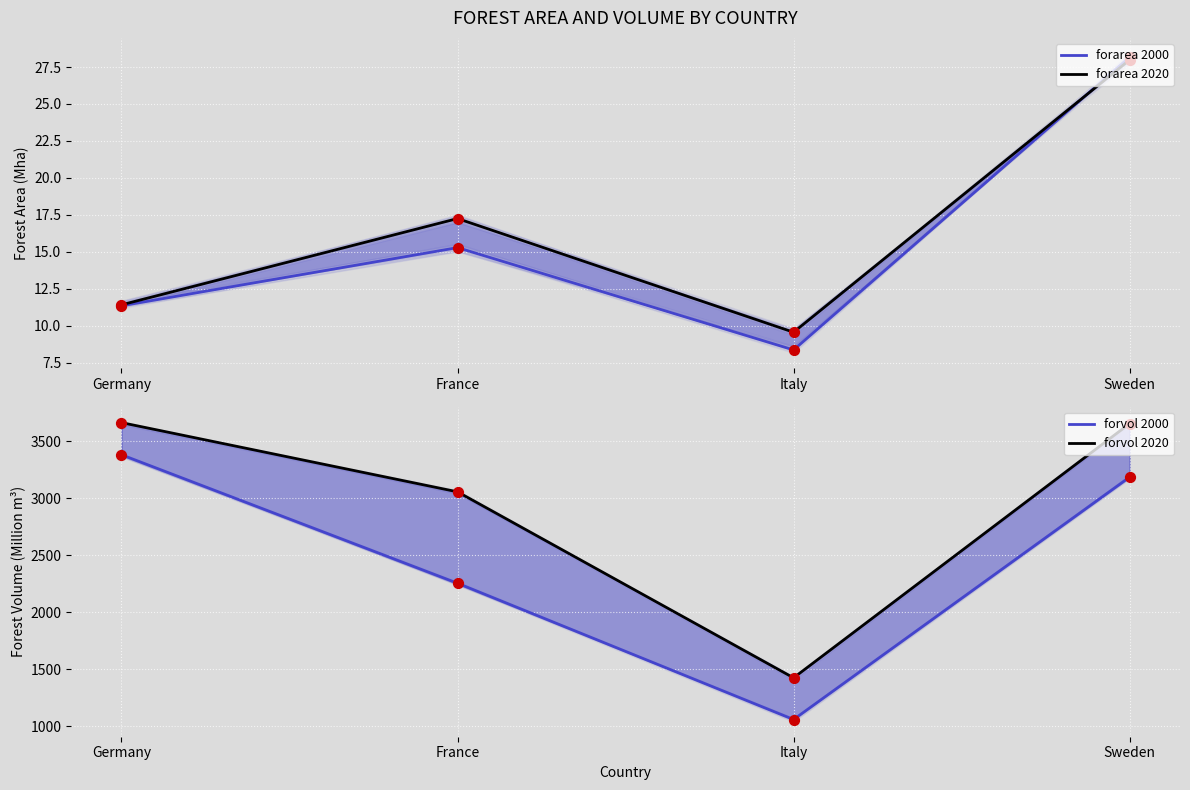

Which series has the largest Y range (max minus min)?

forvol 2000